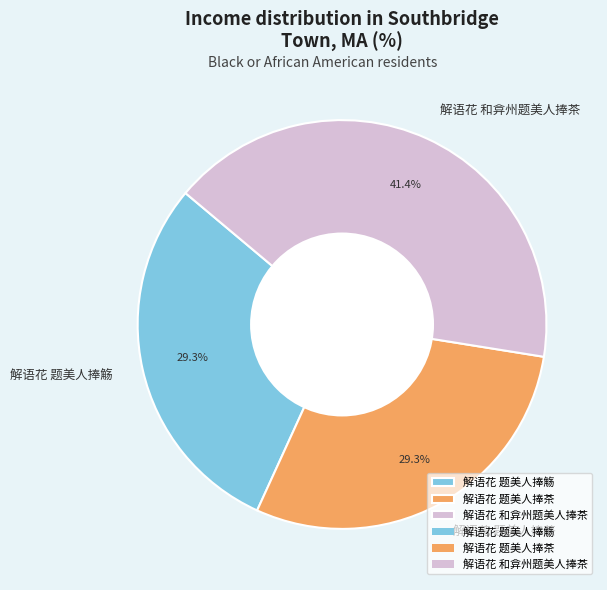

Which has a higher value, 解语花 和弇州题美人捧茶 or 解语花 题美人捧觞?

解语花 和弇州题美人捧茶